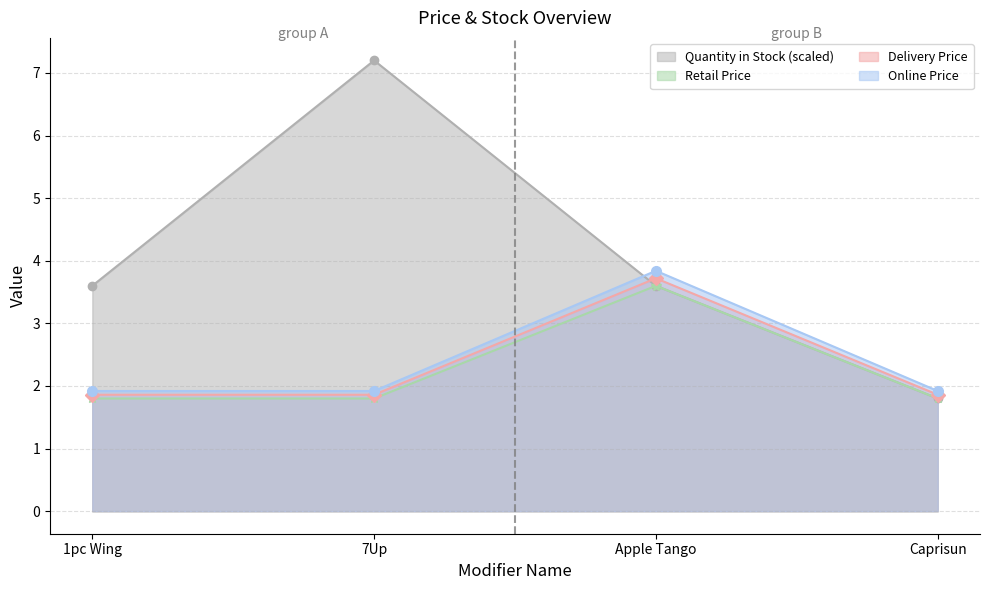

What is the difference between the maximum and minimum values in the Quantity in Stock series?

5.4